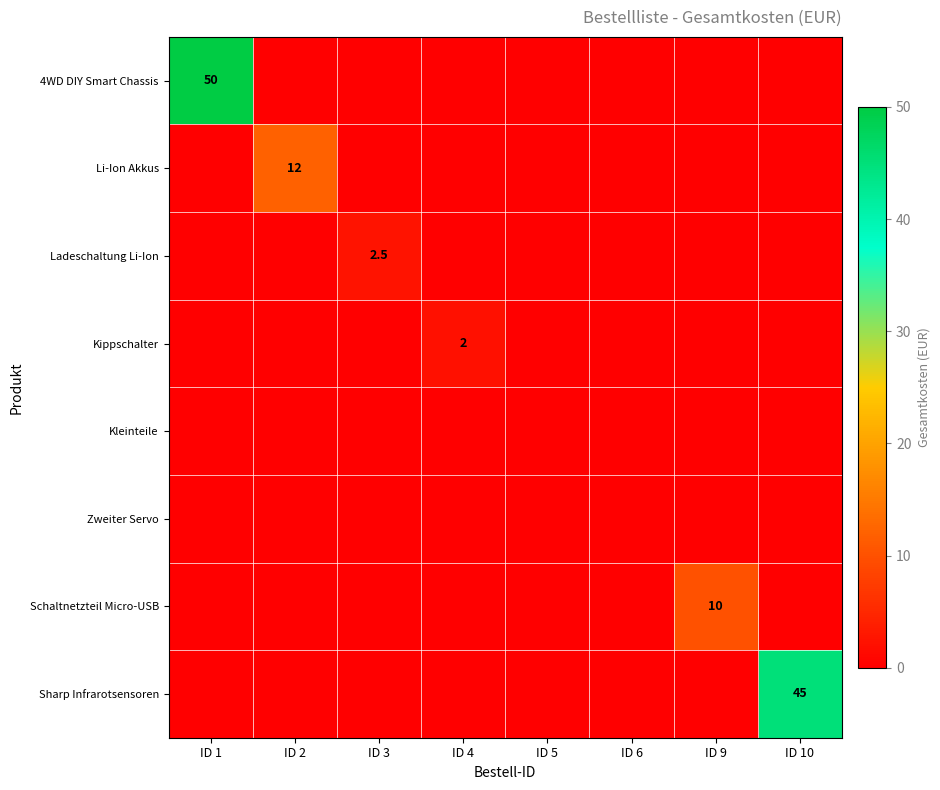

What is the maximum value shown in the chart?

50.0